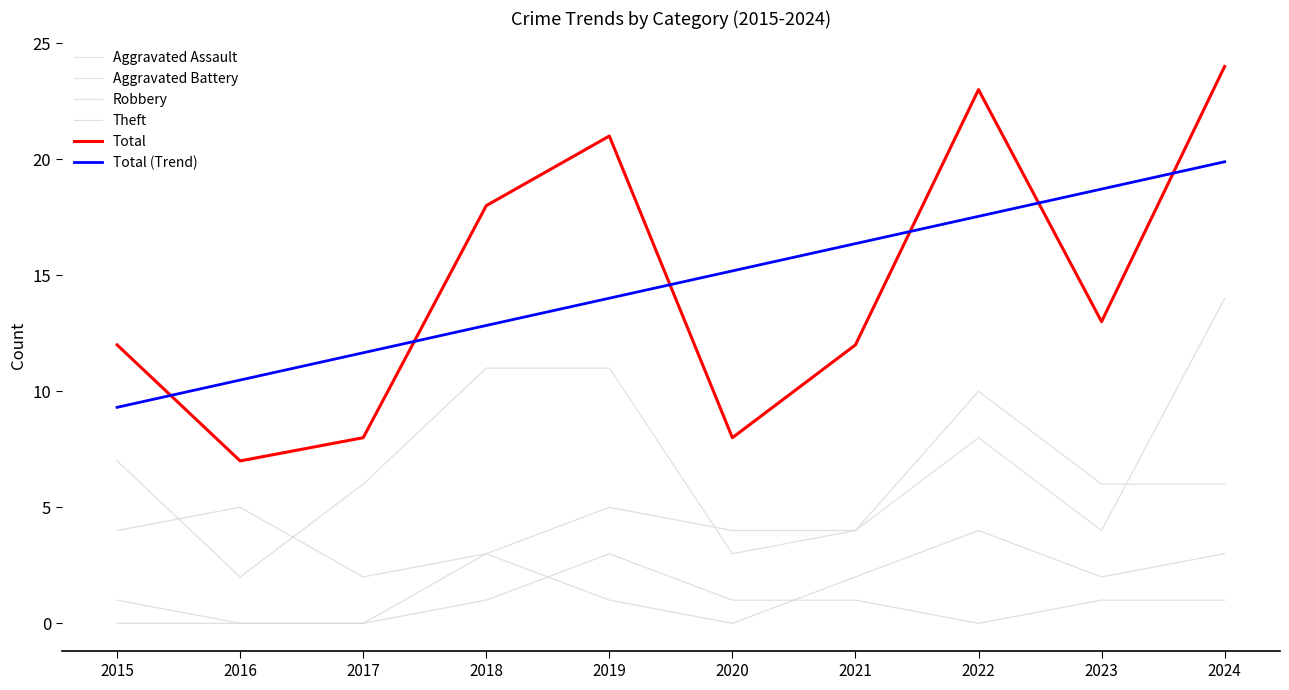

Is this an area chart (filled region under the line)?

No